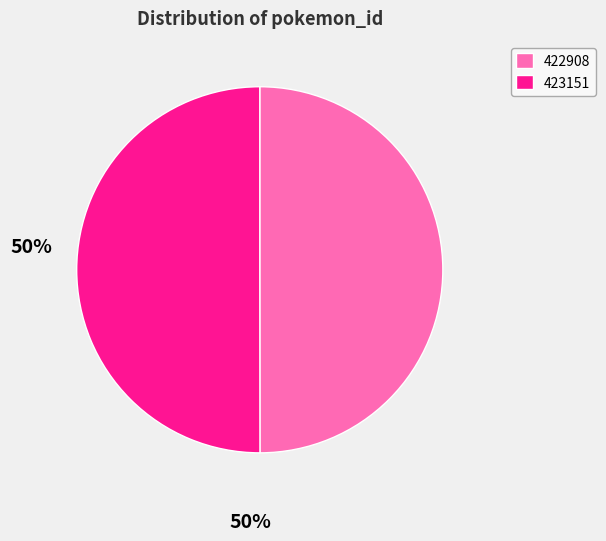

Combined, do 423151 and 422908 account for over 50%?

Yes